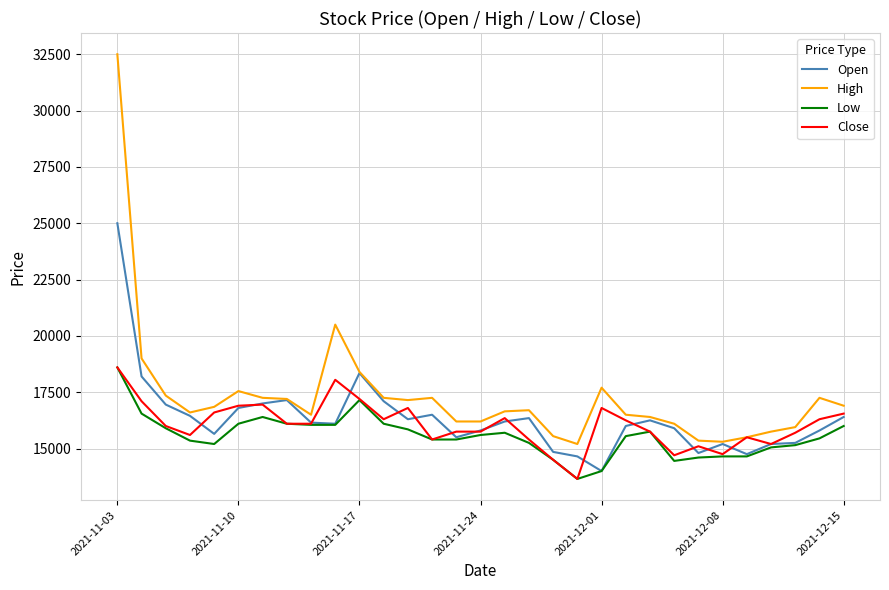

What is the greatest value displayed?

32500